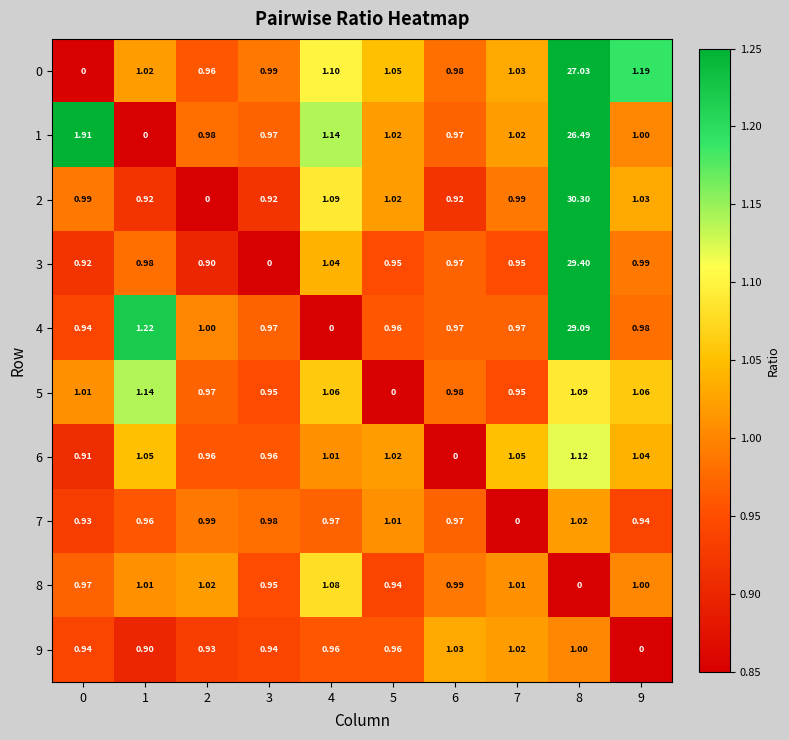

Is the value of 8 at 7 greater than the value of 3 at 8?

No